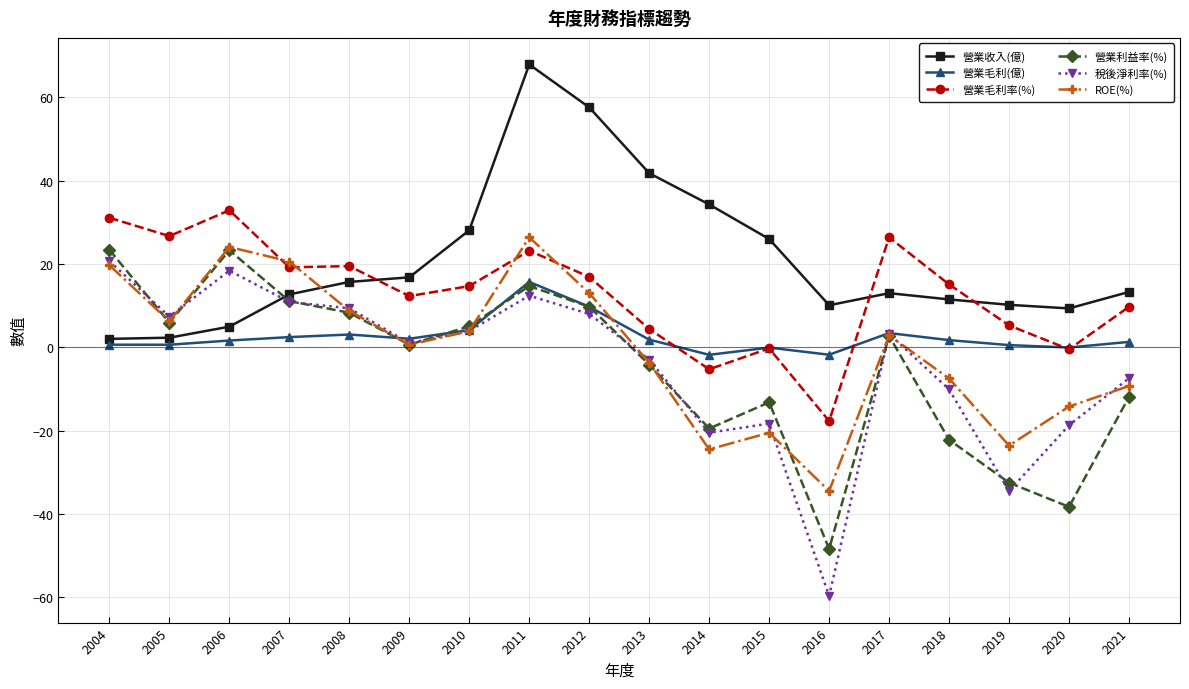

Is it true that 稅後淨利率(%) equals -7.4 at 2021?

True